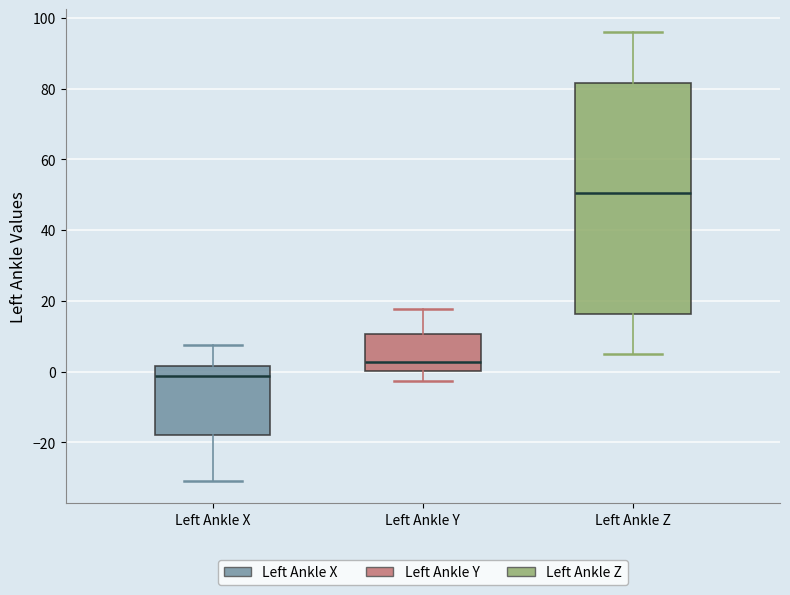

Where does the median line of the box for Left Ankle X sit on the y-axis? The values are not printed on the chart, so give them approximately, as read against the axis.

-2